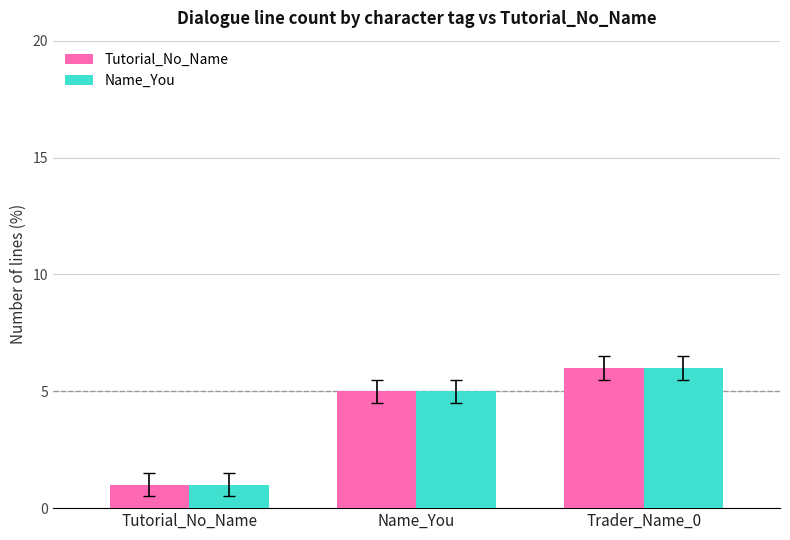

What are all the series names shown in the legend?

Tutorial_No_Name, Name_You